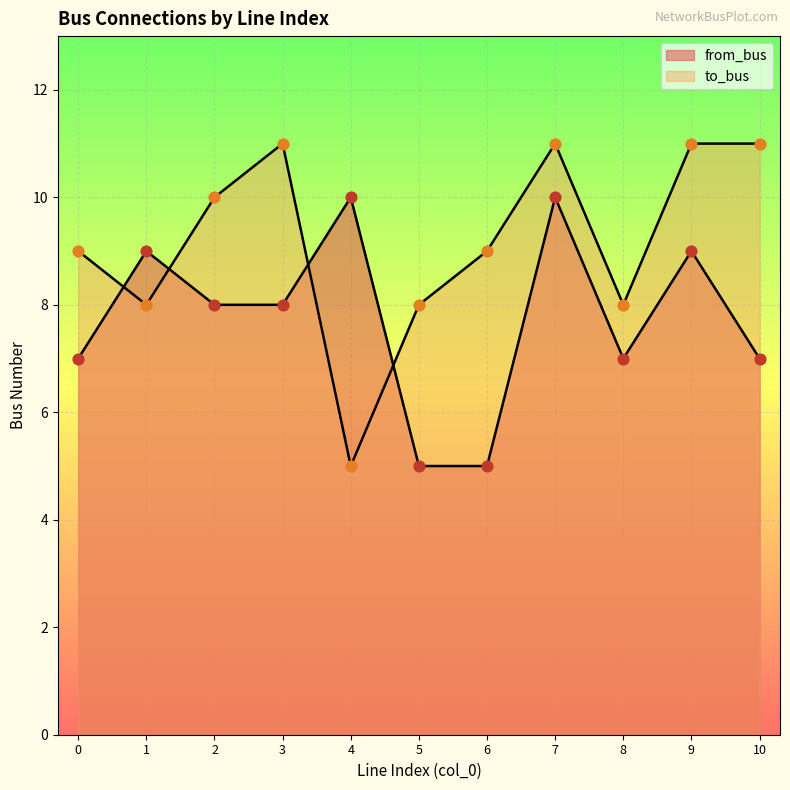

Which series has the widest spread of Y values?

to_bus